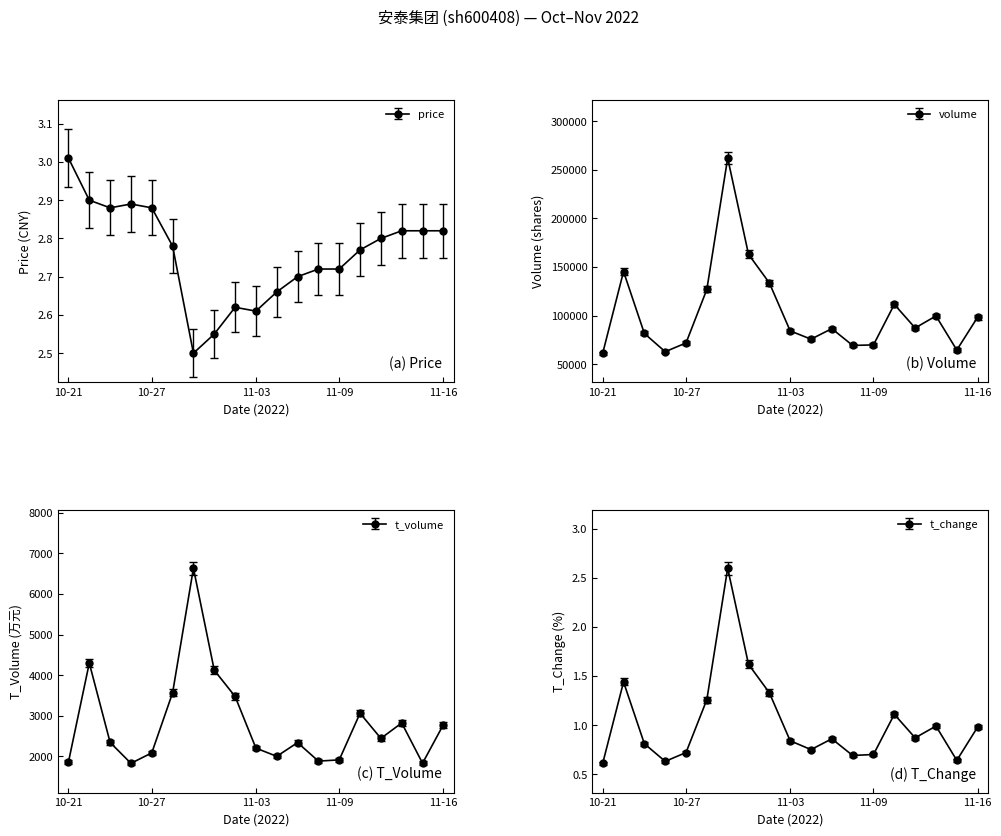

True or false: price and volume cross at least once.

False